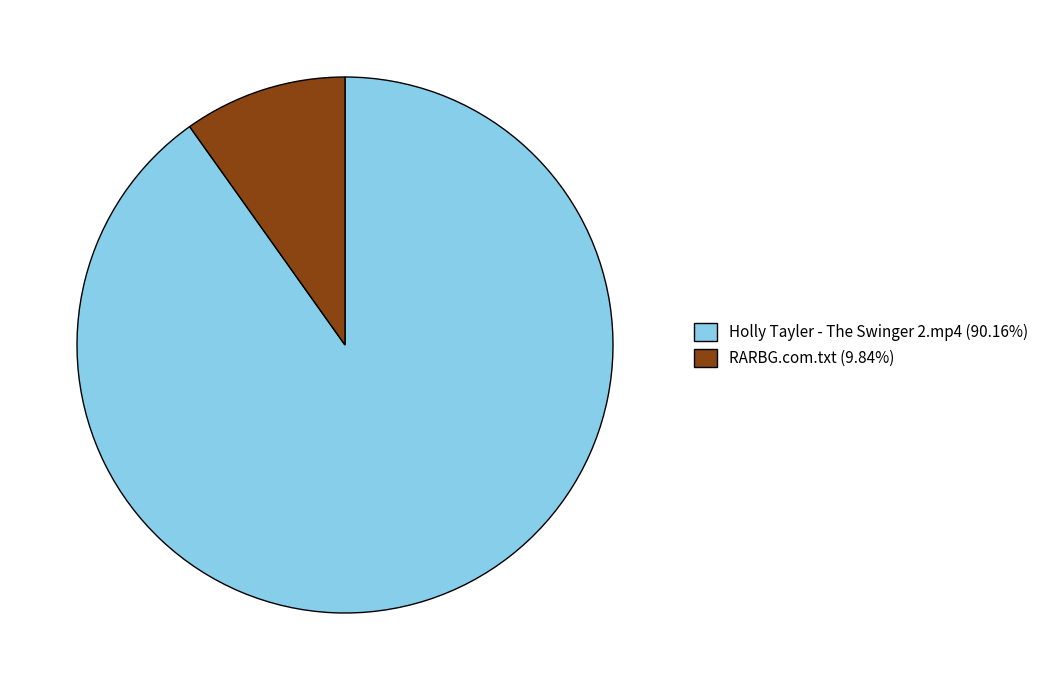

Approximately how many times larger is the value at Holly Tayler - The Swinger 2.mp4 (90.16%) compared to RARBG.com.txt (9.84%)?

9.2